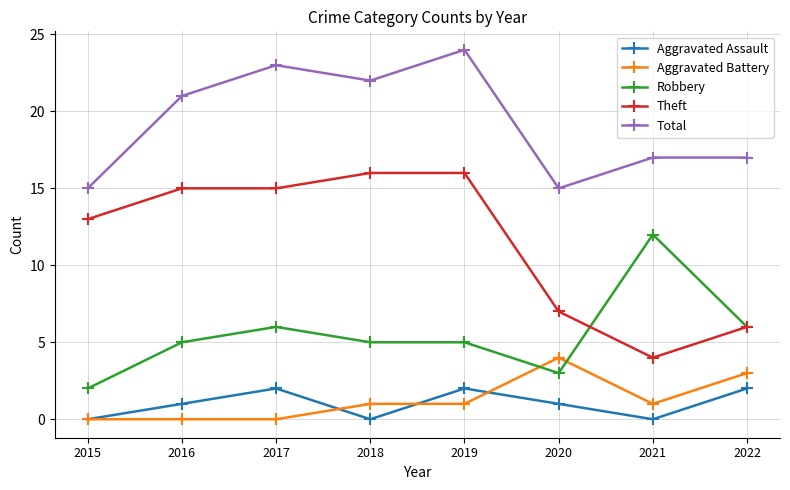

The Total series shows 15 at 2015. True or false?

True